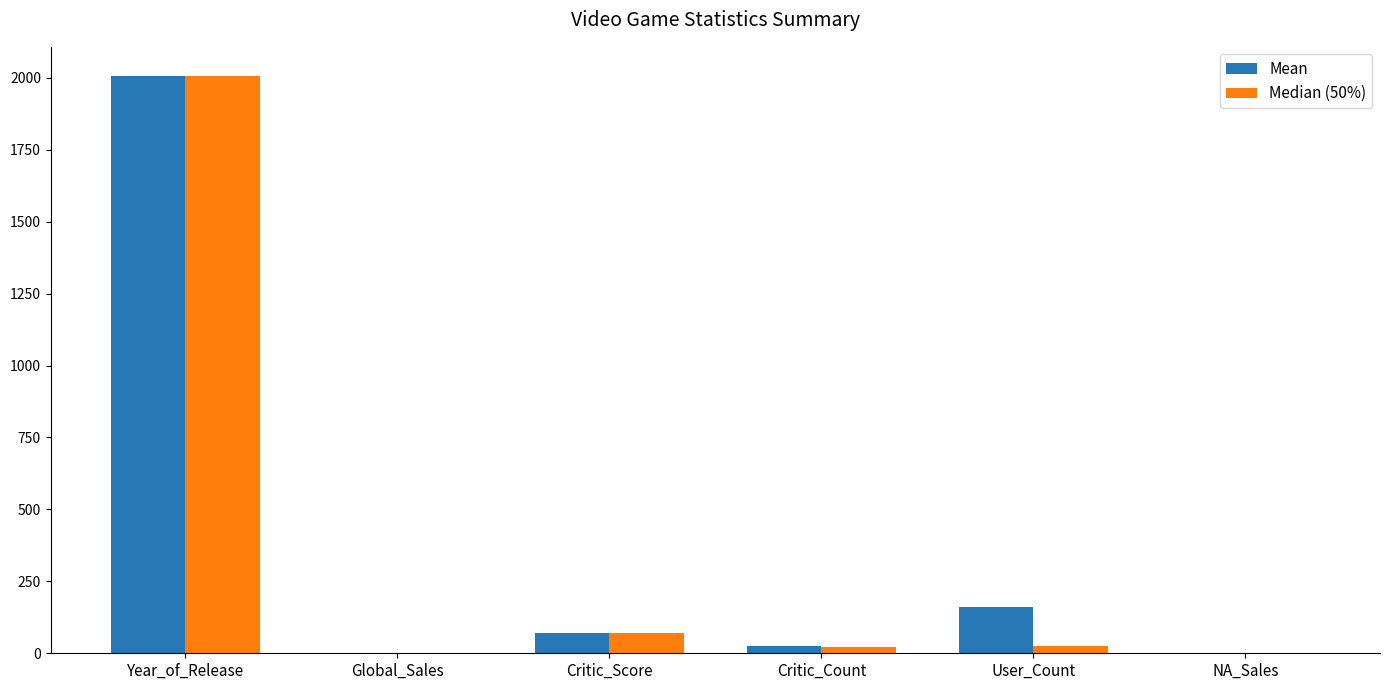

What is the approximate value of Median (50%) at User_Count?

24.0